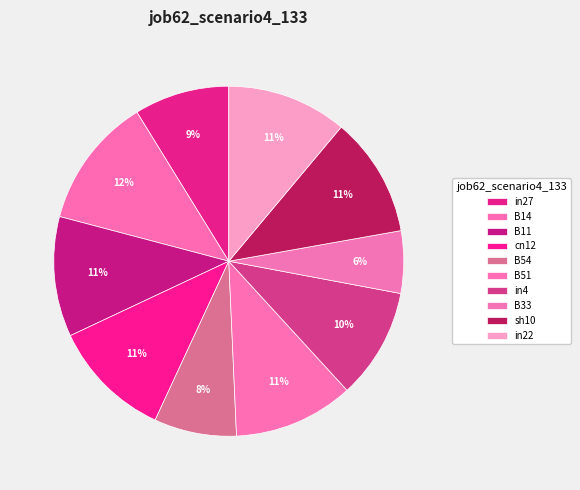

Which slice is the smallest?

B33